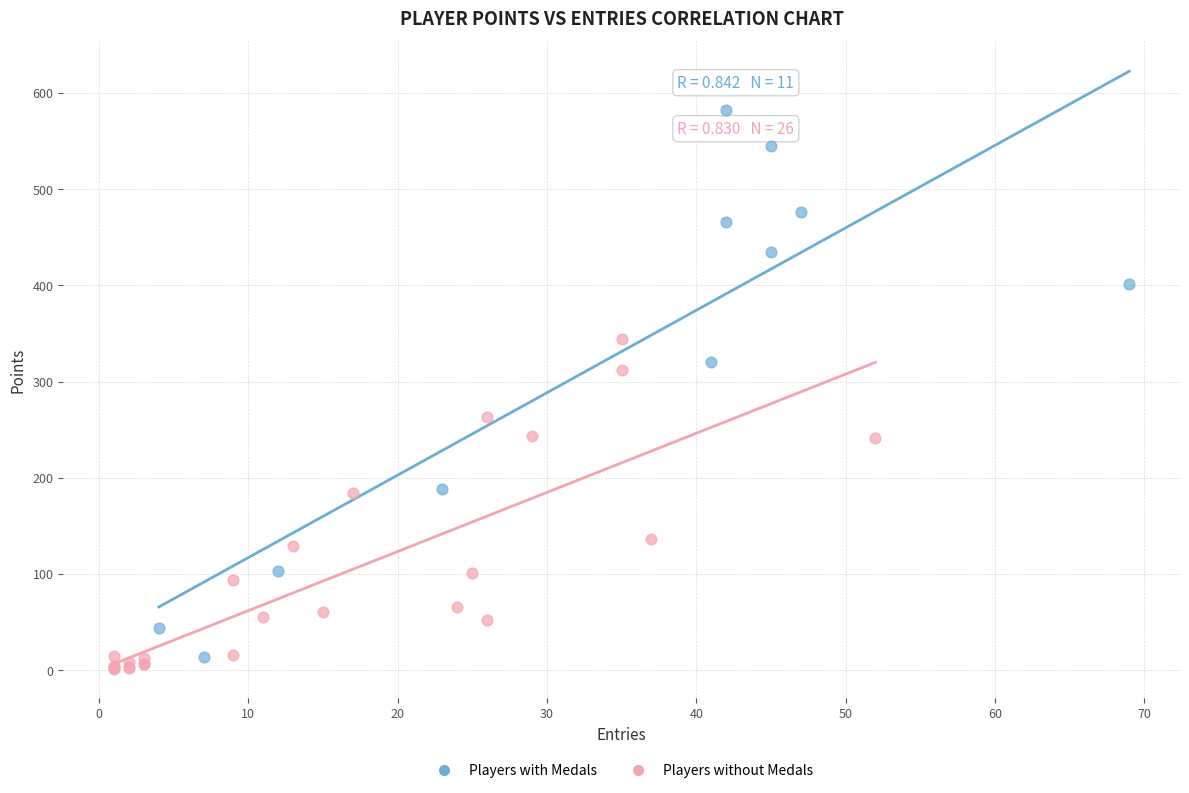

Which series has the largest Y range (max minus min)?

Players with Medals